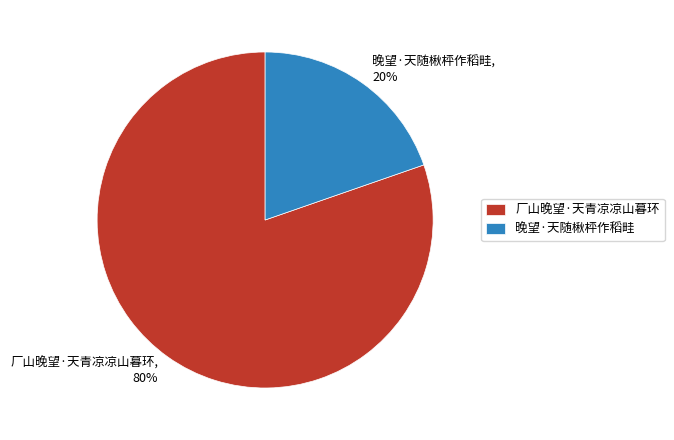

True or false: 厂山晚望·天青凉凉山暮环 accounts for 80% of the total.

True